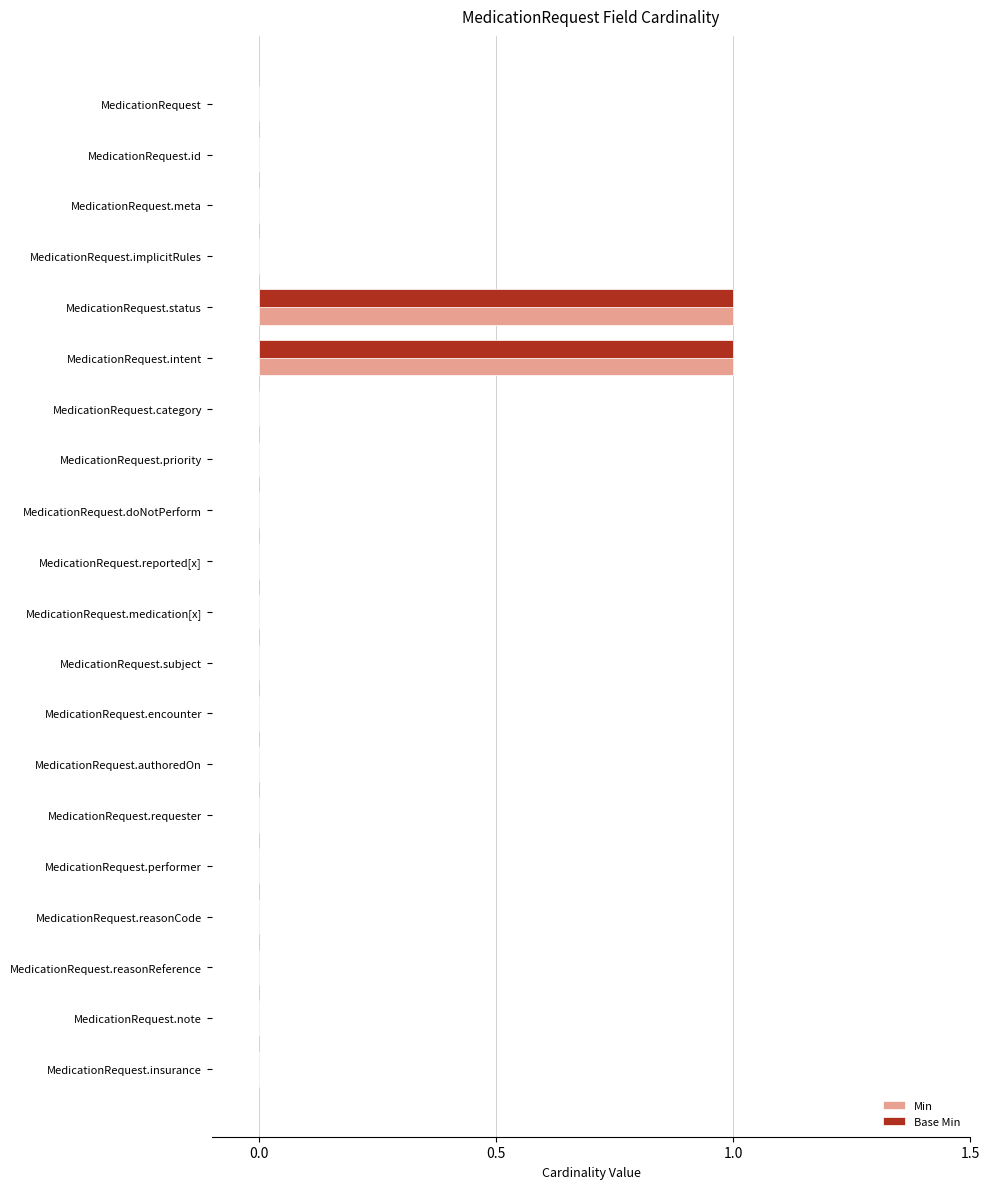

Is the value of Min at MedicationRequest.id greater than the value of Base Min at MedicationRequest.intent?

No